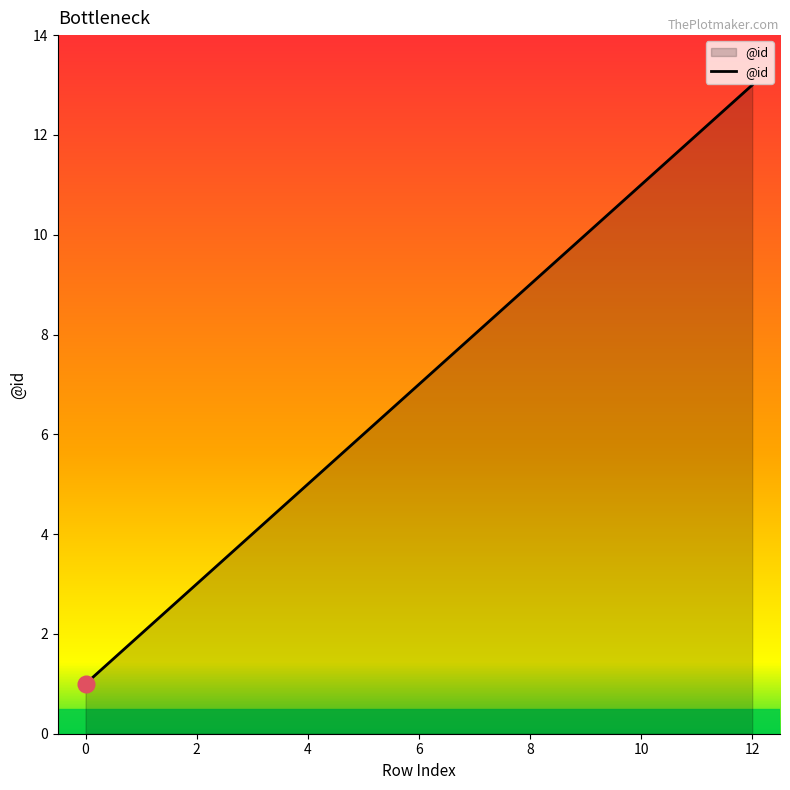

What is the difference between the maximum and minimum values?

12